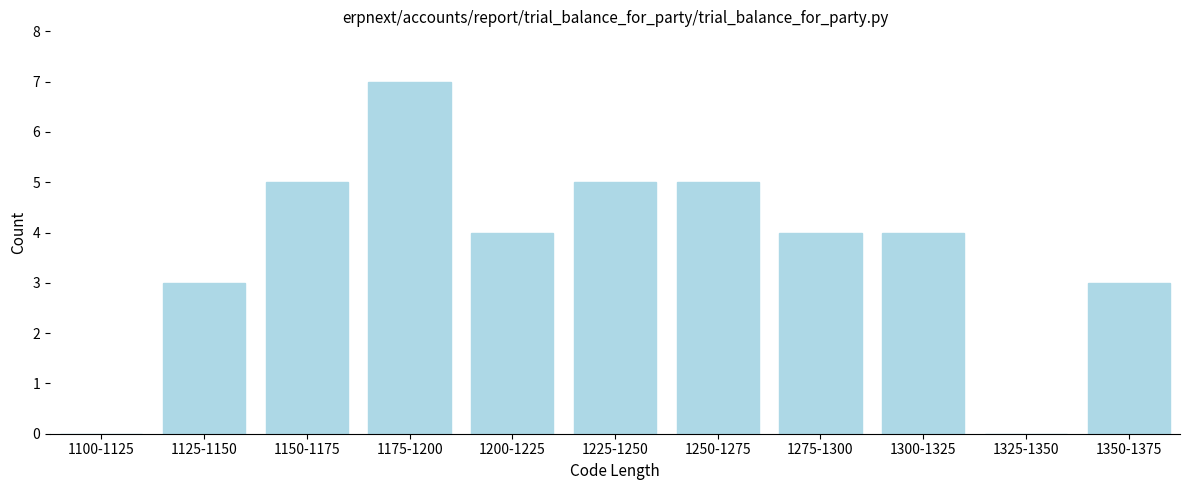

Reading left to right, list all the values displayed in this chart.

1100-1125=0	1125-1150=3	1150-1175=5	1175-1200=7	1200-1225=4	1225-1250=5	1250-1275=5	1275-1300=4	1300-1325=4	1325-1350=0	1350-1375=3